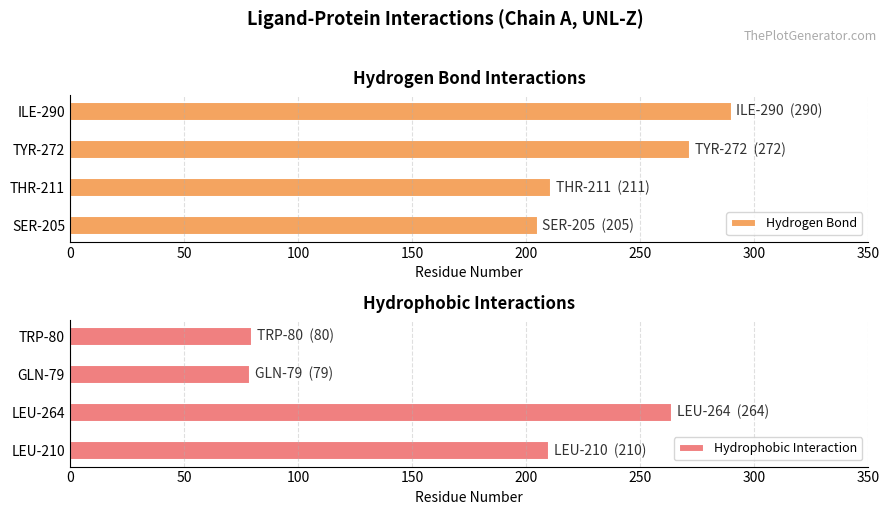

How many groups of bars are there?

4